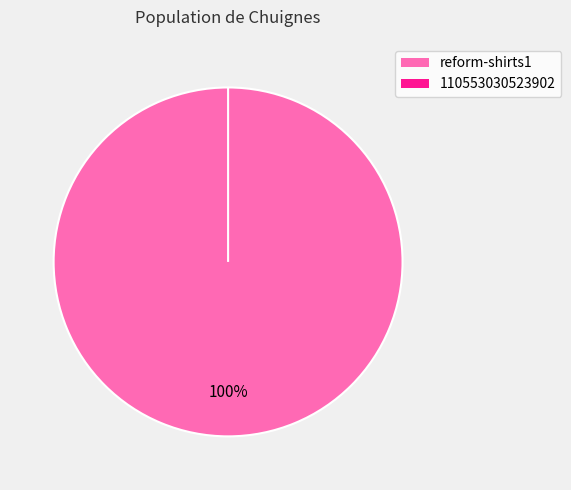

What is the change in value from reform-shirts1 to 110553030523902?

-9588